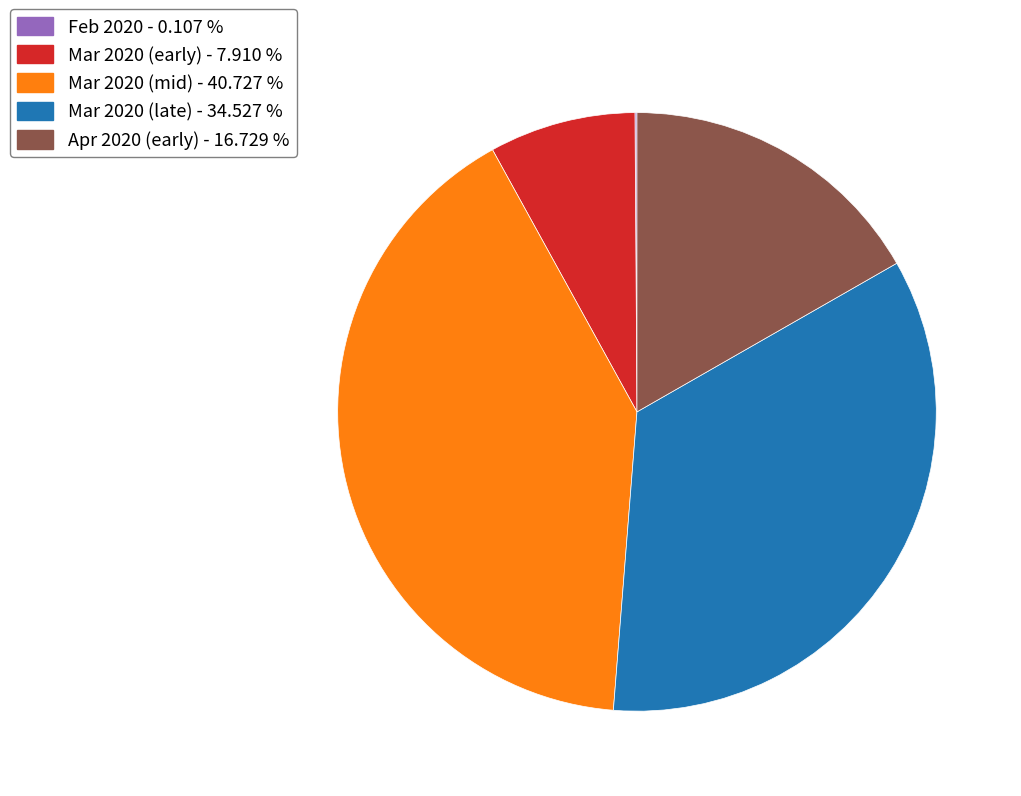

Is Mar 2020 (late) - 34.527 % the majority of the pie?

No